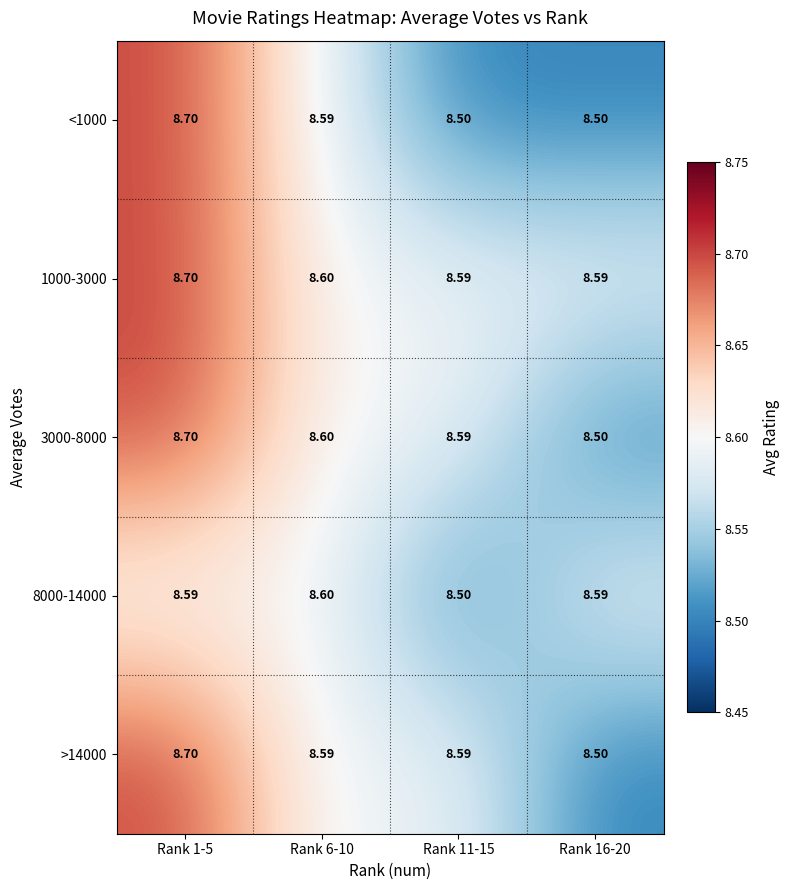

Is the value of 8000-14000 at Rank 1-5 greater than the value of <1000 at Rank 1-5?

No